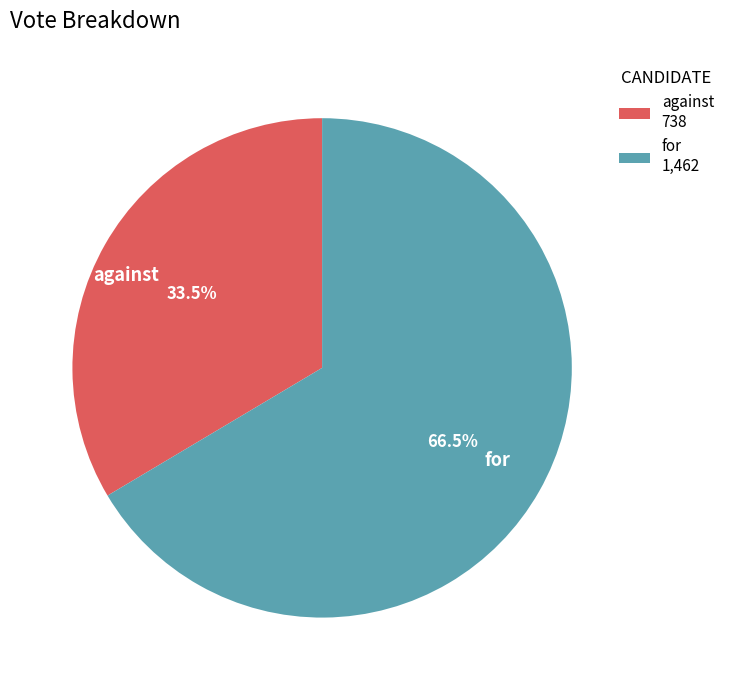

Is the sum of for and against greater than half?

Yes